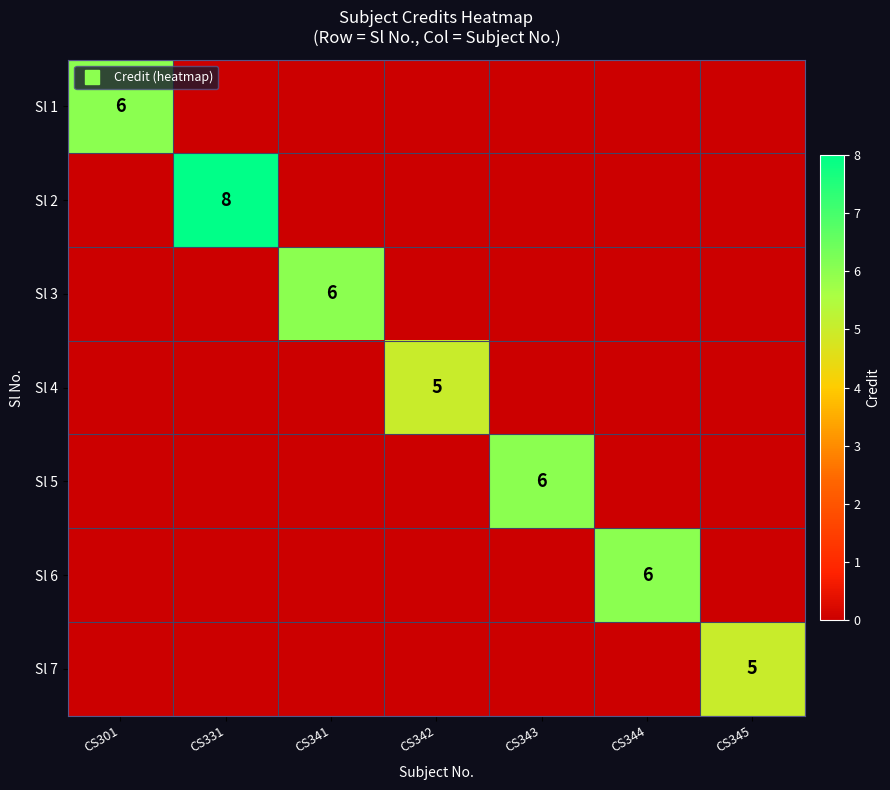

What is the average value of the Sl 2 series?

1